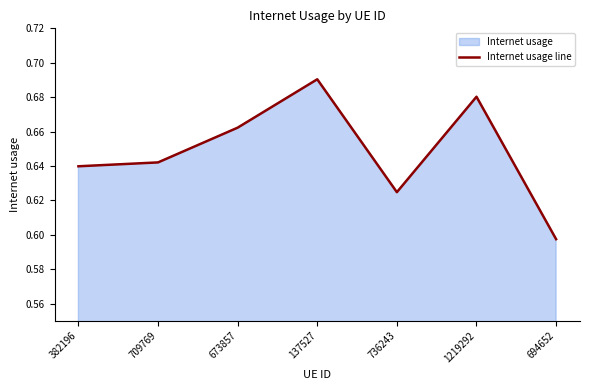

What is the sum of the values at 137527 and 1219292?

1.4